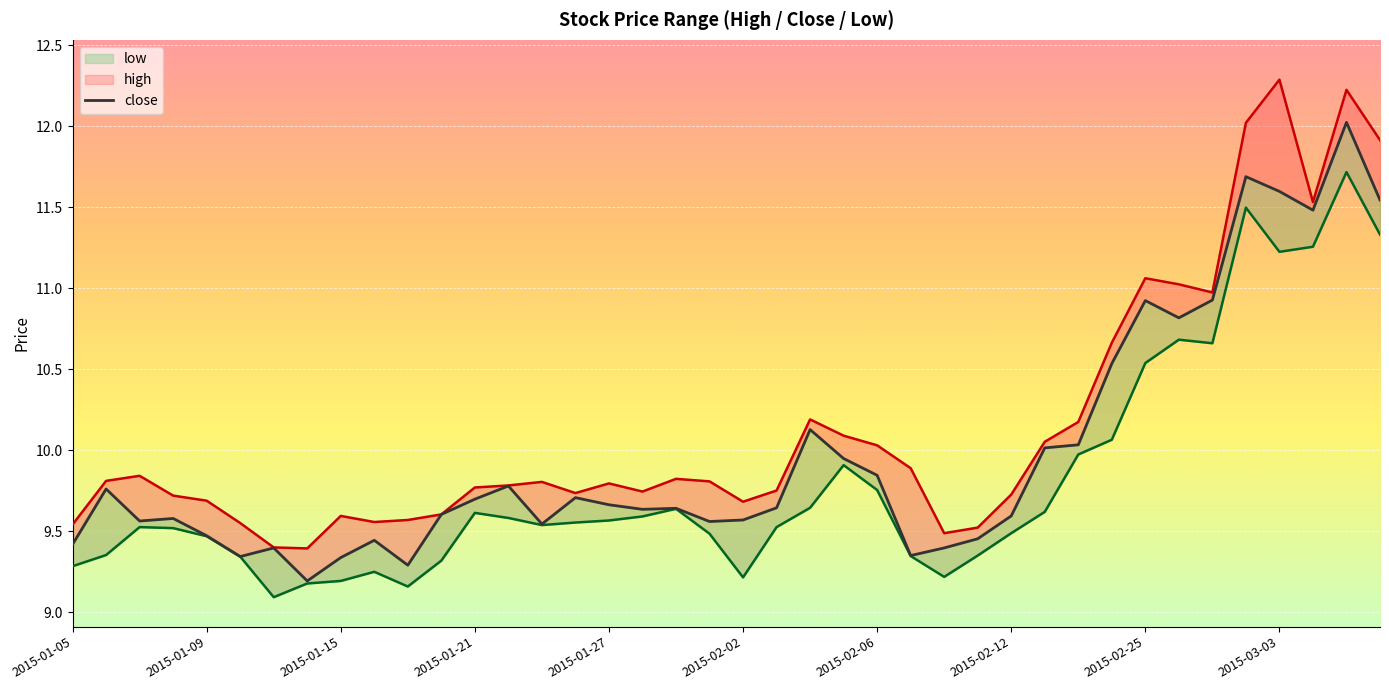

Is the value of close at 17 greater than the value of high at 26?

Yes